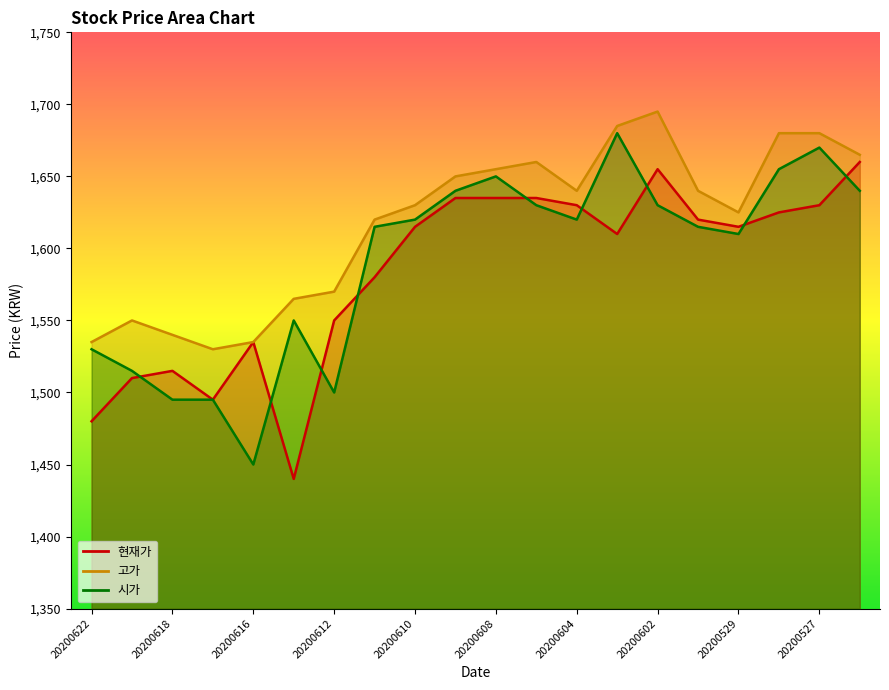

Where is 시가 nearest to the value 1565?

20200615